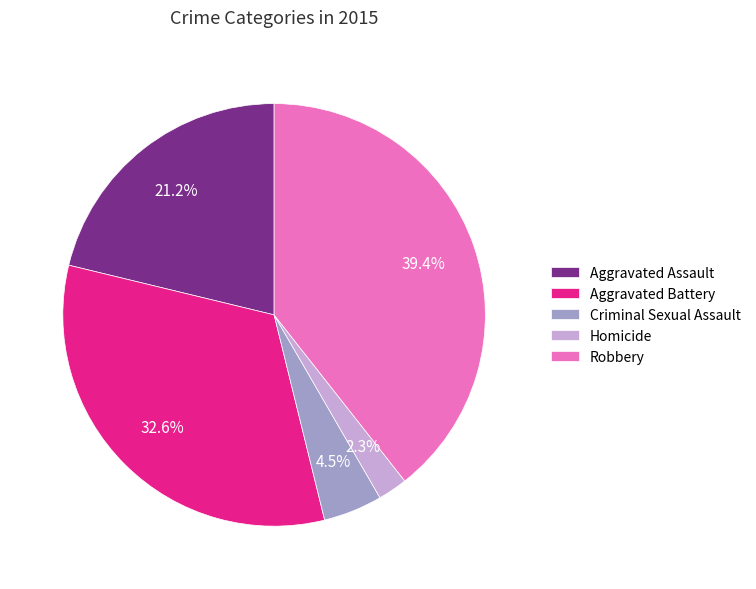

True or false: Homicide accounts for 9% of the total.

False